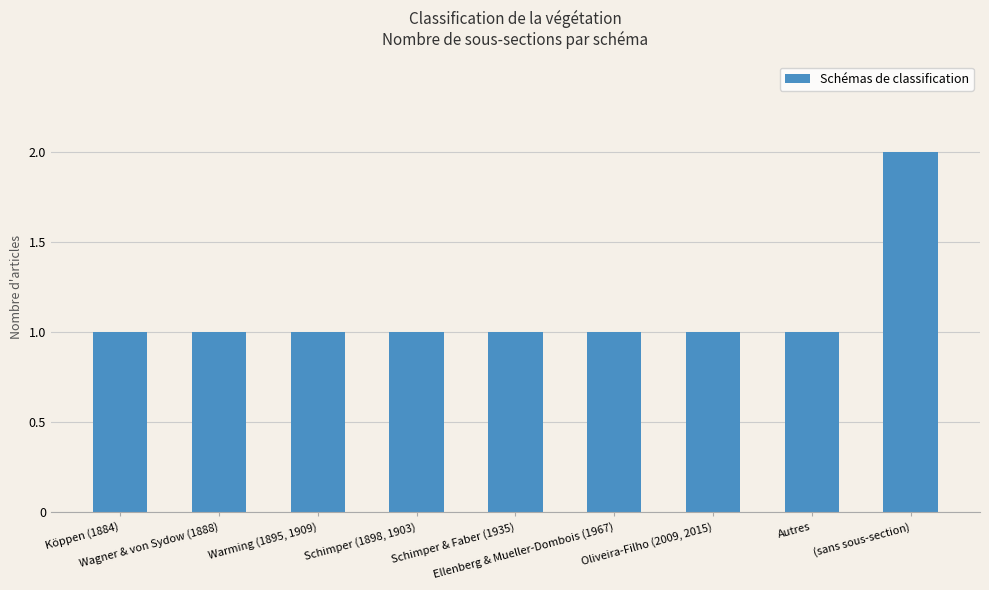

What is the value of the 4th bar from the left?

1